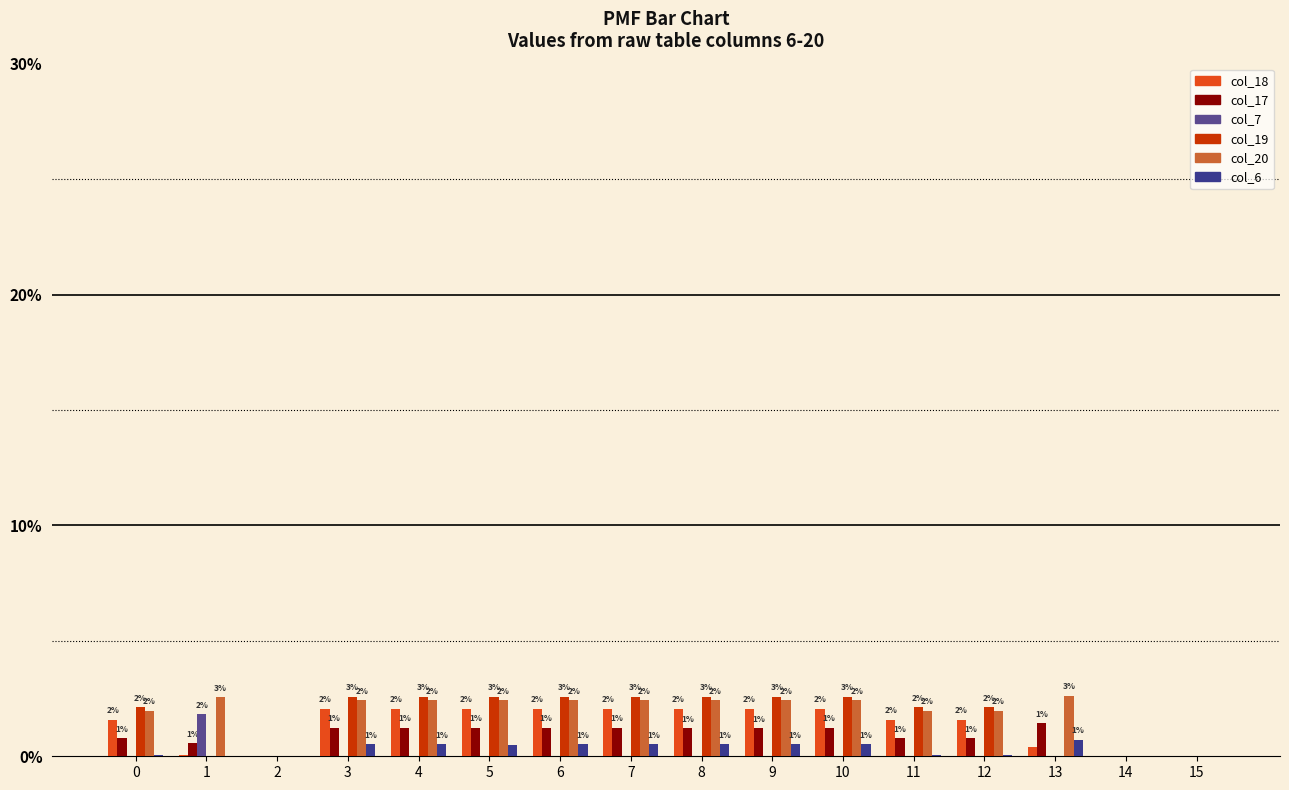

At which category does the chart reach its peak across all series?

13